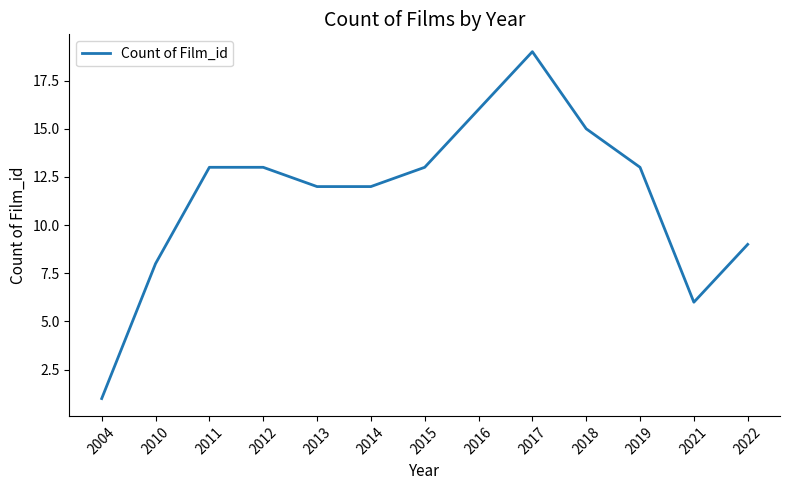

What is the greatest value displayed?

19